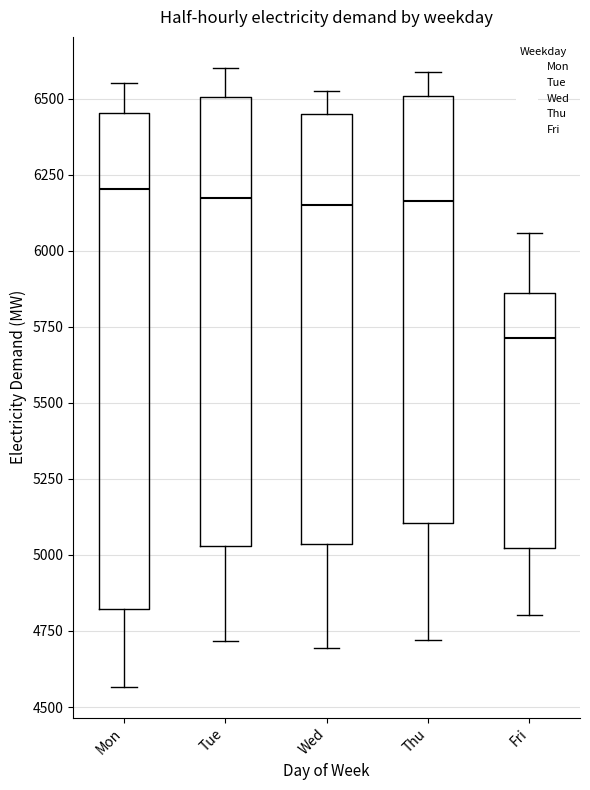

Reading left to right, transcribe this box plot: for each box, give where its median line is, the range the box spans, and where its two whiskers end, as read against the y-axis. The values are not printed on the chart, so give them approximately, as read against the axis.

Mon: median 6200, box 4800 to 6450, whiskers 4550 to 6550
Tue: median 6150, box 5050 to 6500, whiskers 4700 to 6600
Wed: median 6150, box 5050 to 6450, whiskers 4700 to 6500
Thu: median 6150, box 5100 to 6500, whiskers 4700 to 6600
Fri: median 5700, box 5000 to 5850, whiskers 4800 to 6050